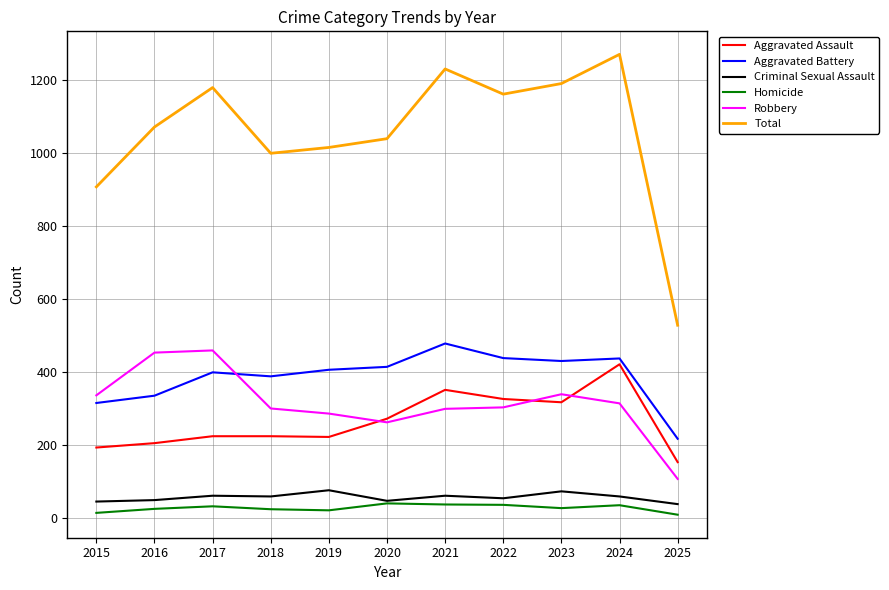

Which category has the highest value across all series?

2024